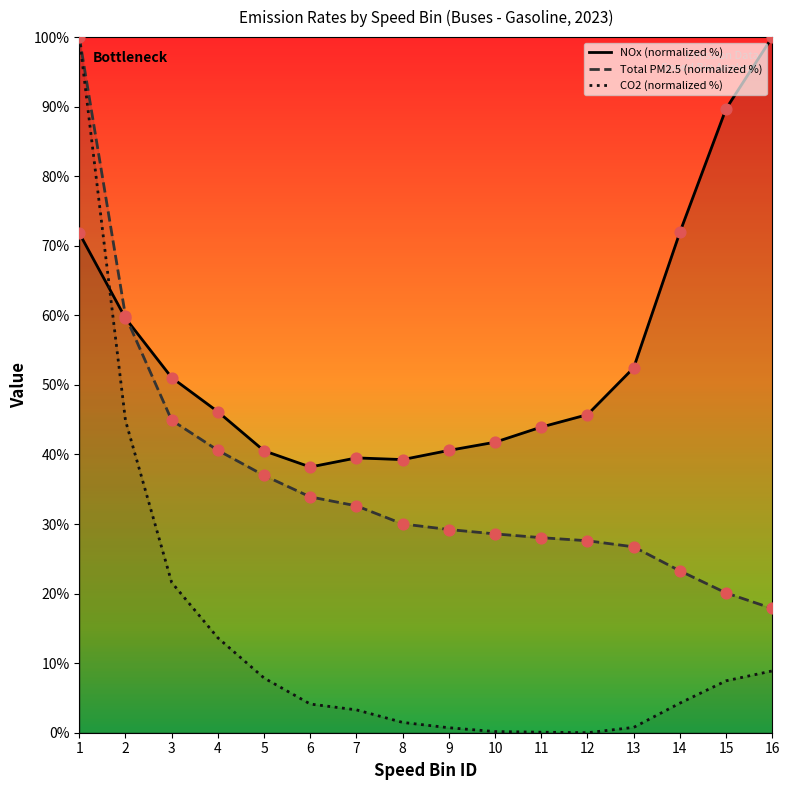

Which series reaches the maximum Y coordinate?

NOx (normalized %)